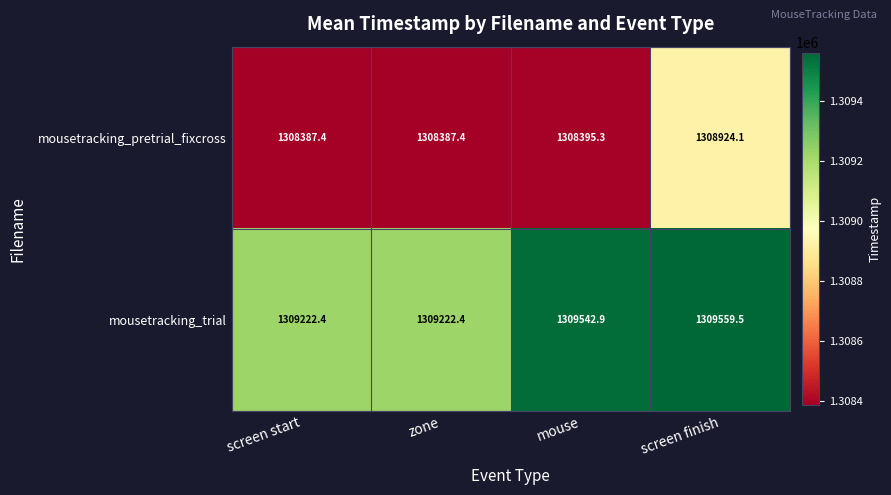

Reading right to left, list all the values displayed in this chart.

mousetracking_pretrial_fixcross: screen finish=1308924.1	mouse=1308395.3	zone=1308387.4	screen start=1308387.4
mousetracking_trial: screen finish=1309559.5	mouse=1309542.9	zone=1309222.4	screen start=1309222.4